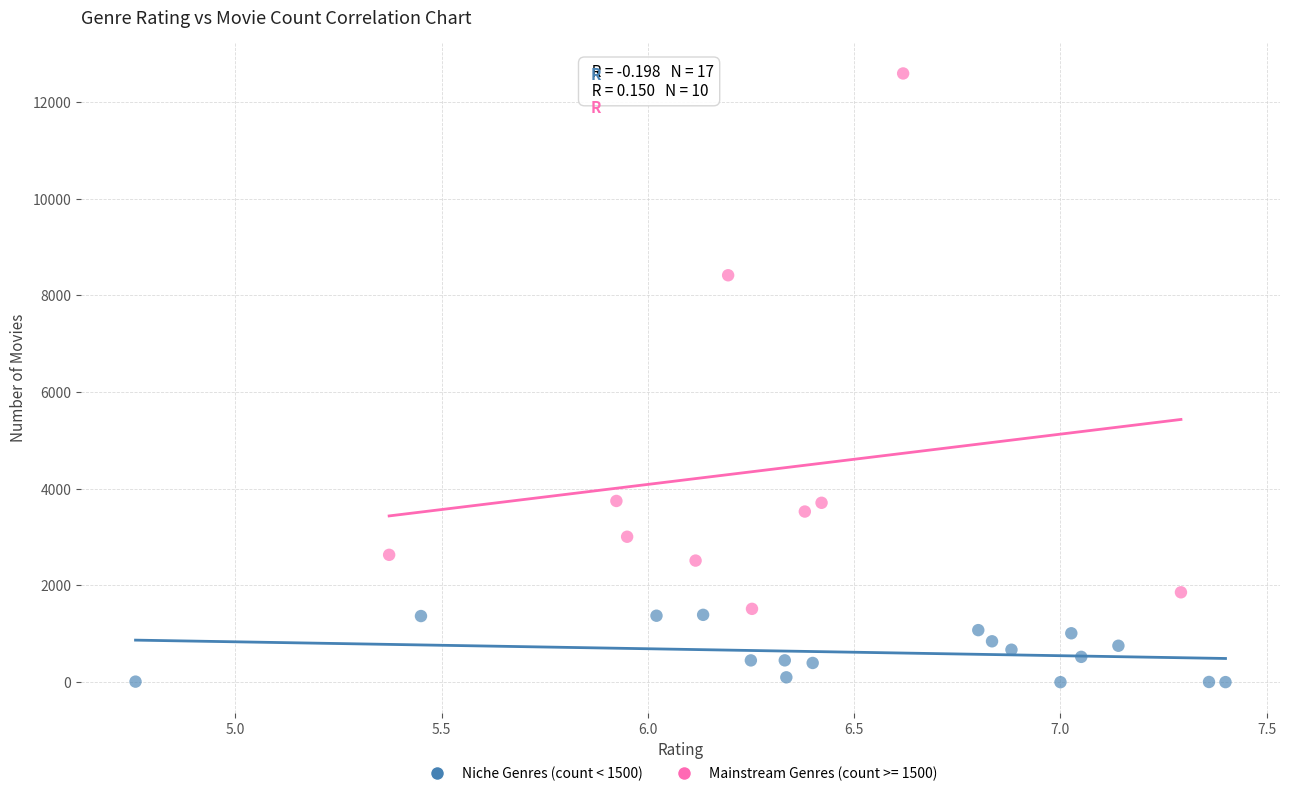

Which series contains the highest Y value?

Mainstream Genres (count >= 1500)